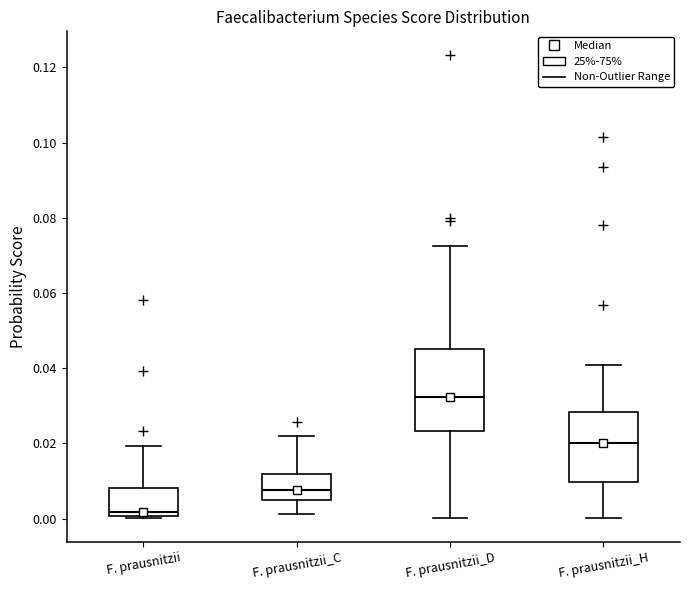

Where does the upper whisker of the box for F. prausnitzii end on the y-axis? The values are not printed on the chart, so give them approximately, as read against the axis.

0.020